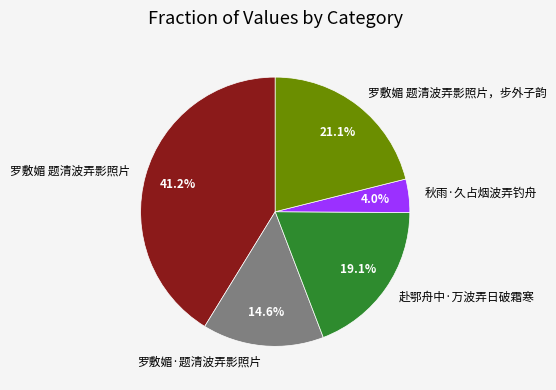

Rank the categories by value from highest to lowest.

罗敷媚 题清波弄影照片, 罗敷媚 题清波弄影照片，步外子韵, 赴鄂舟中·万波弄日破霜寒, 罗敷媚·题清波弄影照片, 秋雨·久占烟波弄钓舟